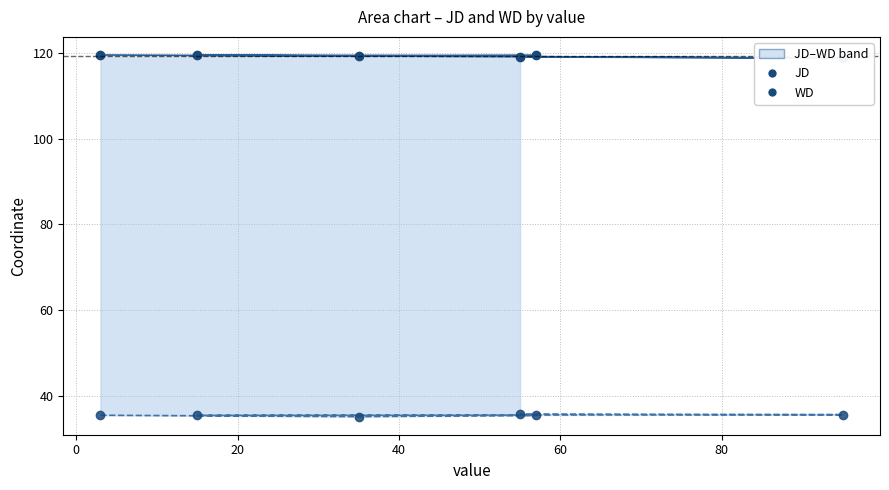

What is the difference between the maximum and minimum values in the JD series?

0.7